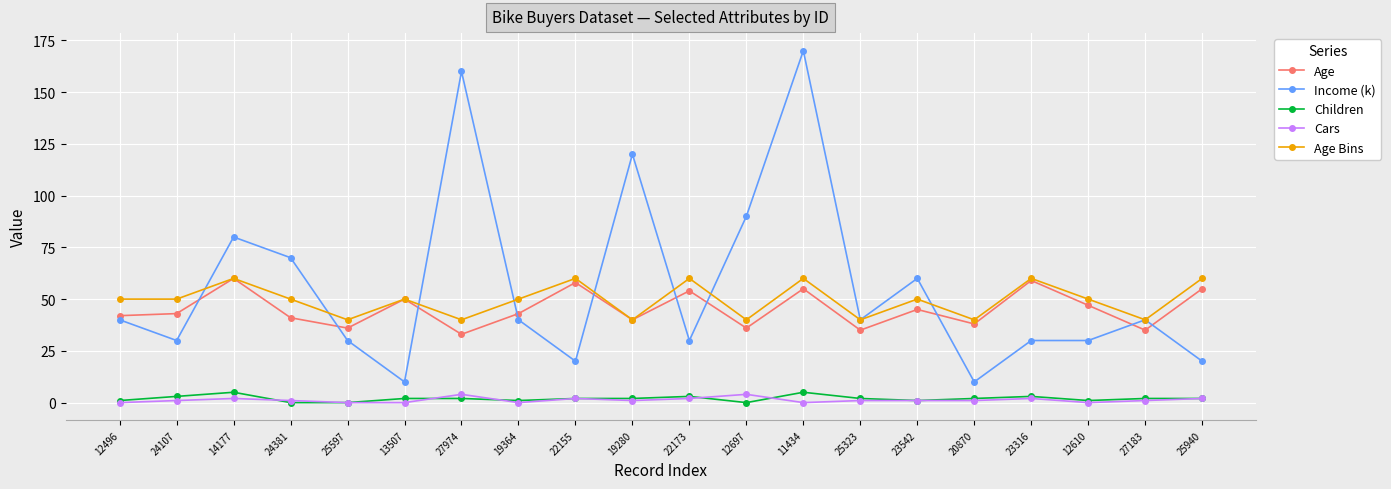

Which series has the largest total across all categories?

Income (k)